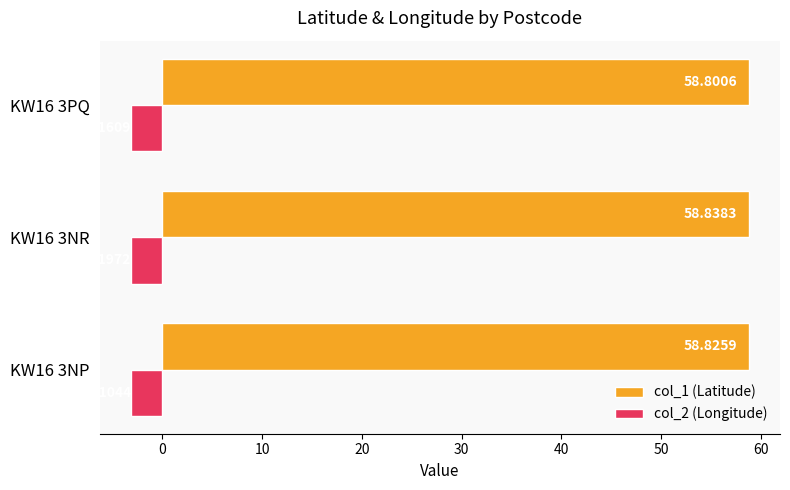

List the labels in order of col_1 (Latitude) value, largest first.

KW16 3NR, KW16 3NP, KW16 3PQ